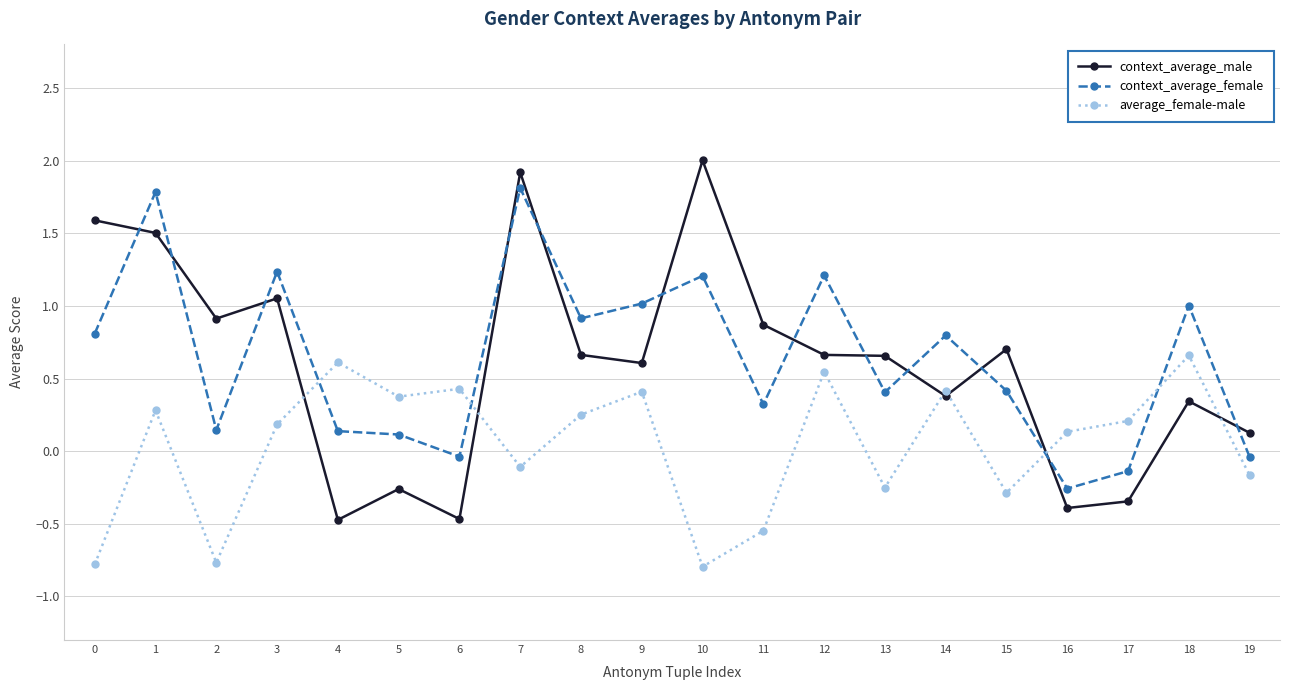

How many values in the average_female-male series are below 0?

8